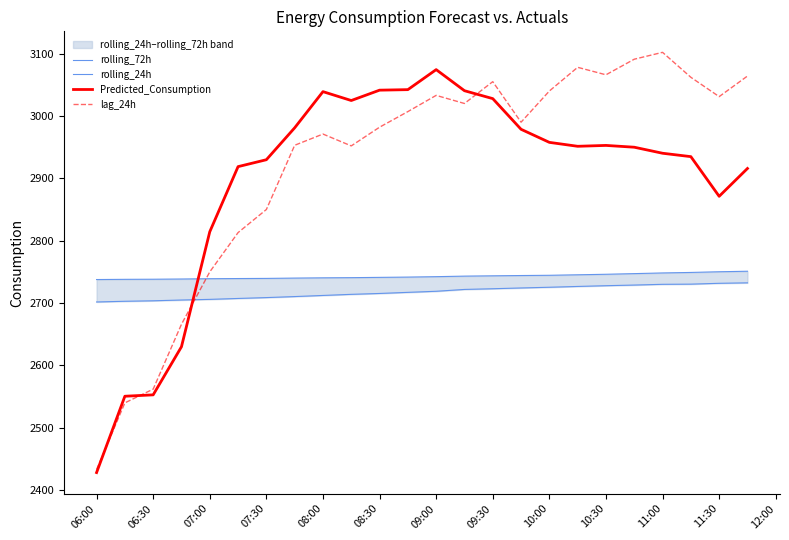

What is the maximum value for lag_24h?

3102.0